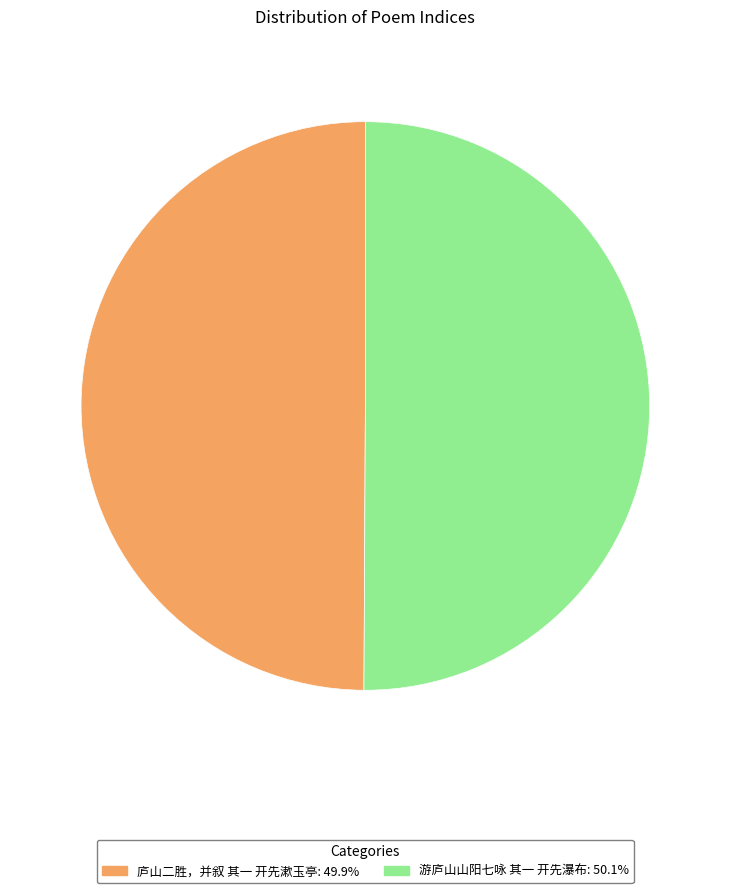

Is the sum of 游庐山山阳七咏 其一 开先瀑布: 50.1% and 庐山二胜，并叙 其一 开先漱玉亭: 49.9% greater than half?

Yes